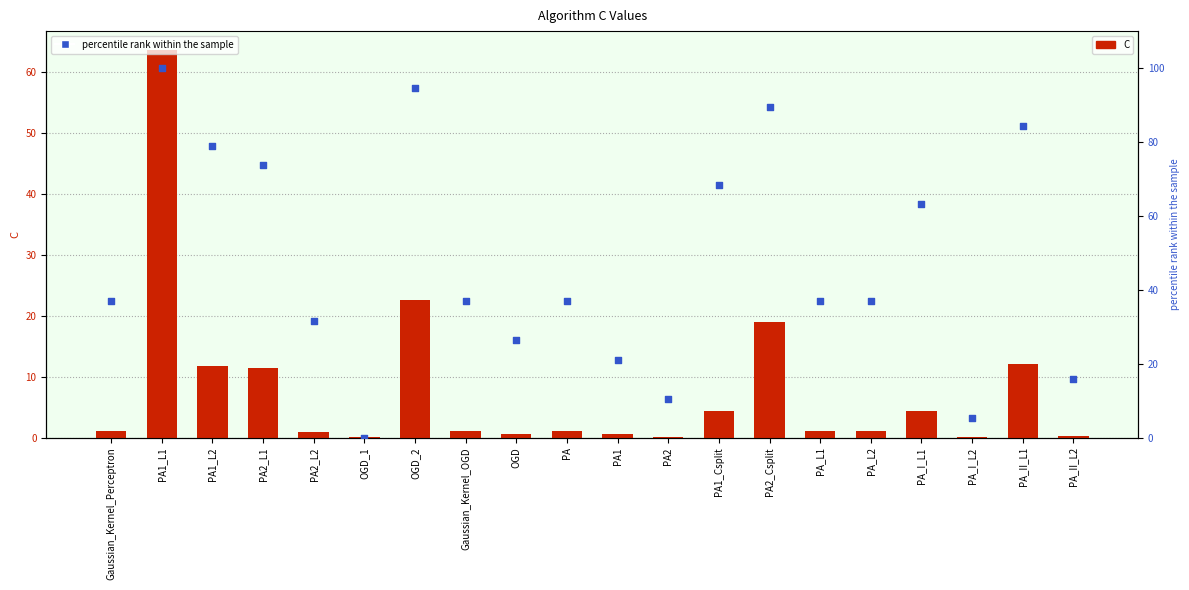

At how many categories does at least one series exceed 51?

8